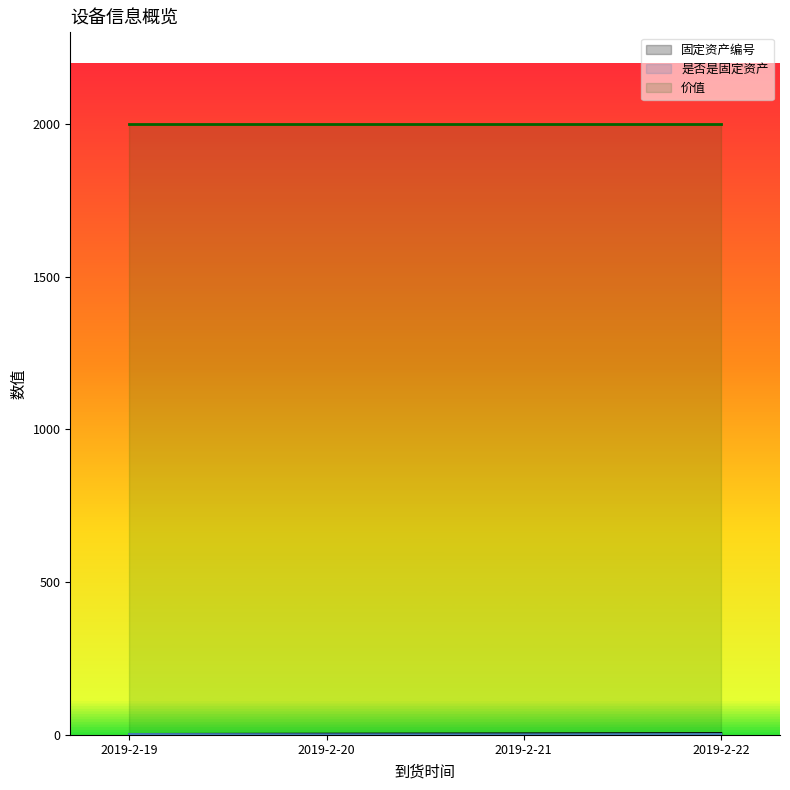

Which has a higher value, 2019-2-20 or 2019-2-21?

2019-2-21